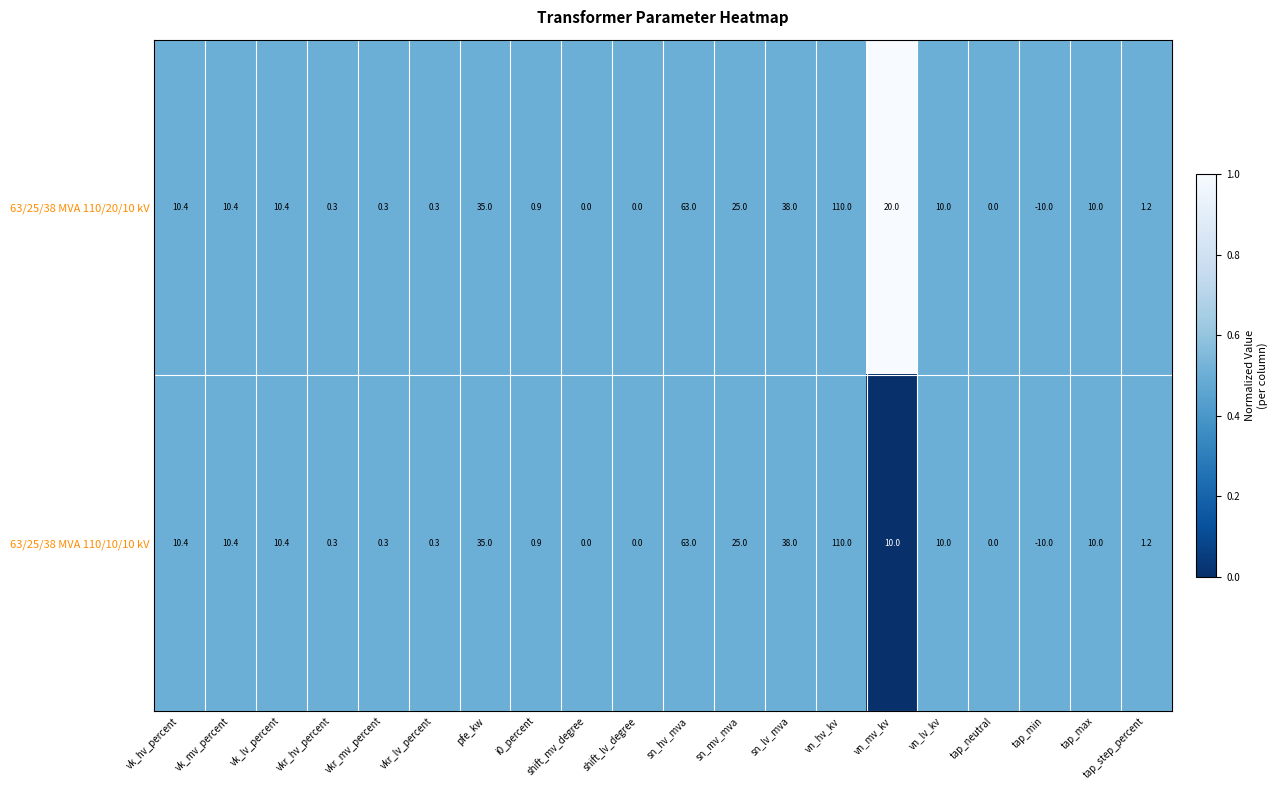

At which category does the chart reach its minimum across all series?

tap_min